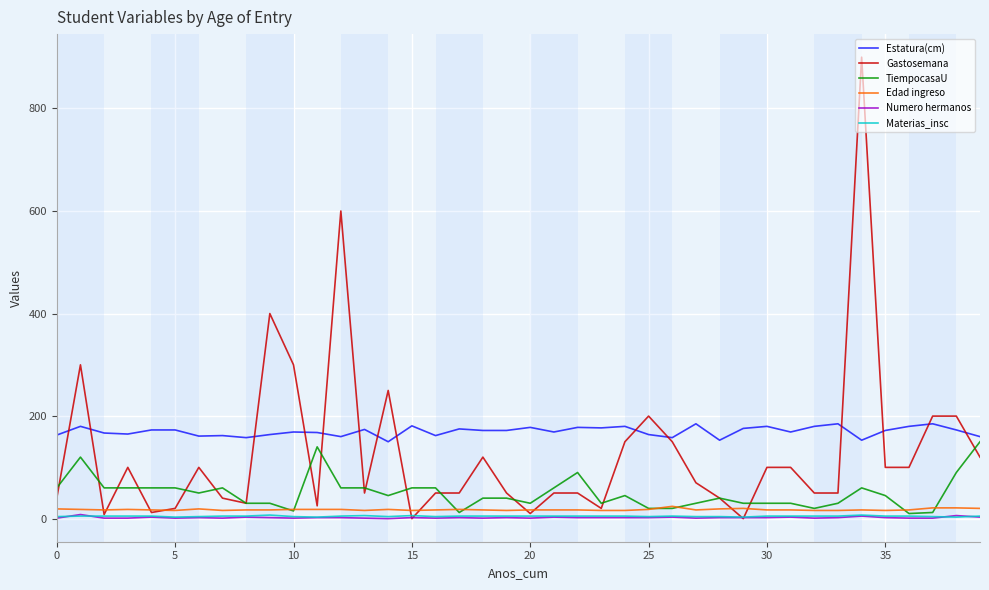

Which series has the largest total across all categories?

Estatura(cm)